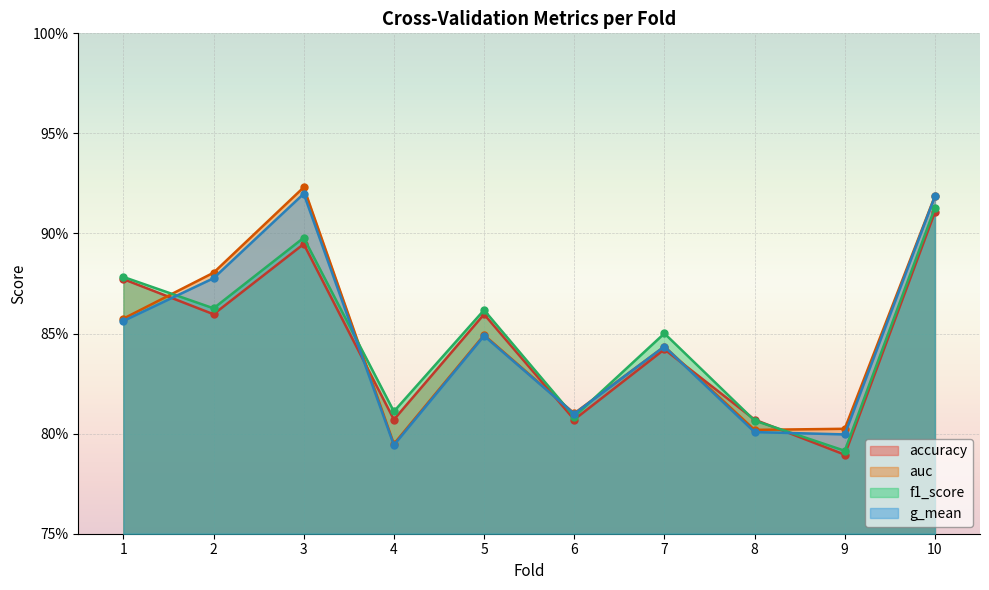

Which category has the highest value across all series?

3